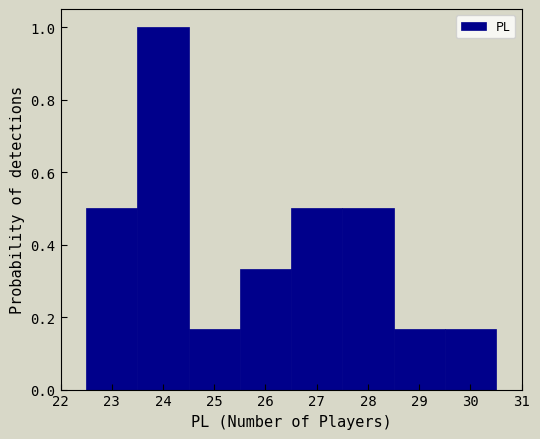

Reading left to right, list every bar in this chart as the range it spans on the x-axis followed by its height. The values are not printed on the chart, so give them approximately, as read against the axis.

22.5 to 23.5: 0.50
23.5 to 24.5: 1.00
24.5 to 25.5: 0.16
25.5 to 26.5: 0.34
26.5 to 27.5: 0.50
27.5 to 28.5: 0.50
28.5 to 29.5: 0.16
29.5 to 30.5: 0.16